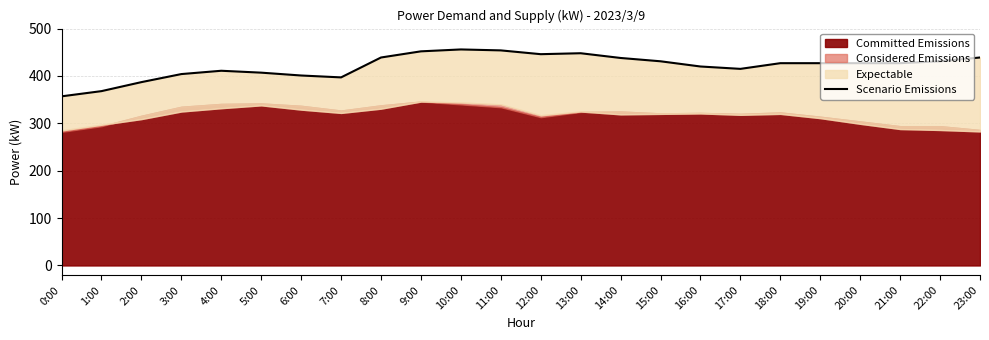

What is the difference between the values at 12:00 and 22:00?

15